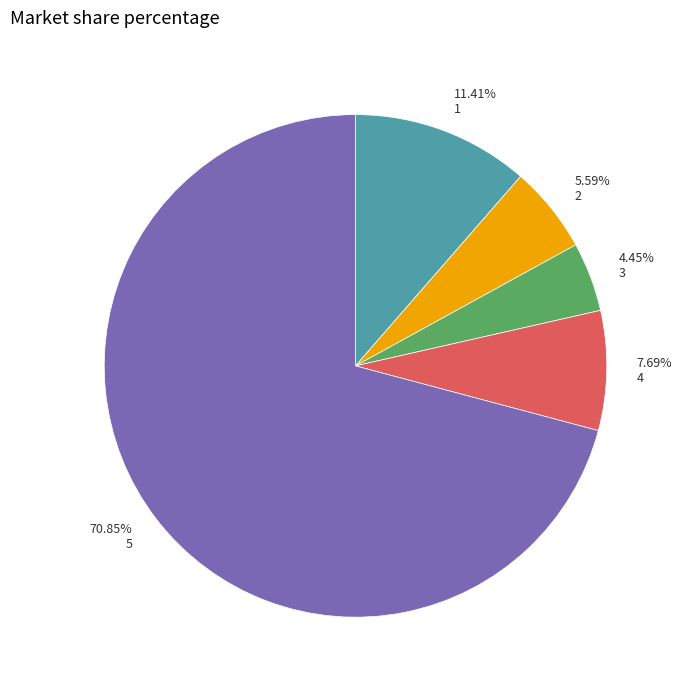

What percentage is NOT represented by 2?

94.4%